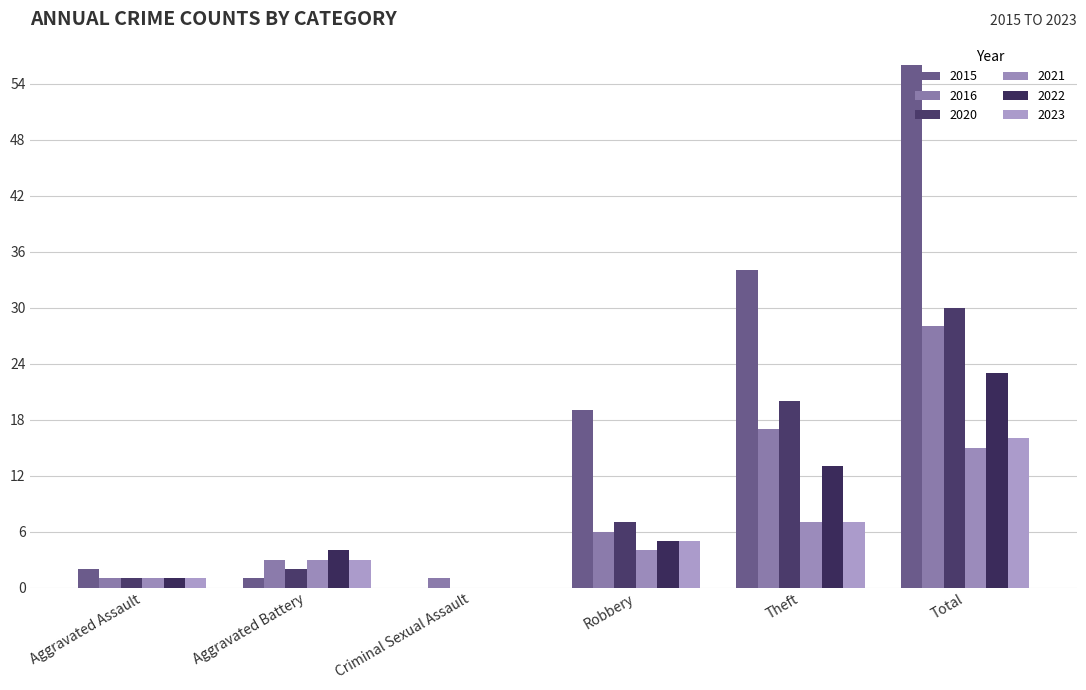

How many groups of bars are there?

6